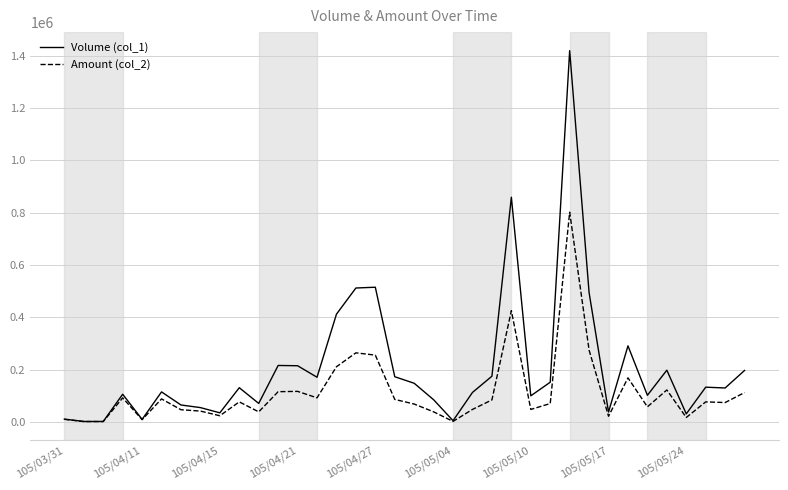

Does the chart have visible grid lines?

Yes